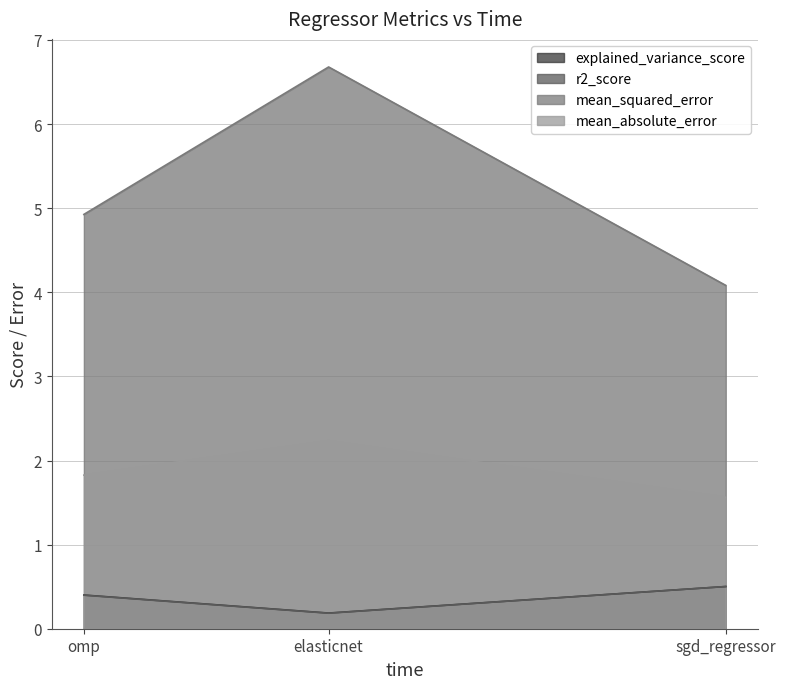

Reading right to left, transcribe all the data shown in this chart.

explained_variance_score: sgd_regressor=0.5	elasticnet=0.2	omp=0.4
r2_score: sgd_regressor=0.5	elasticnet=0.2	omp=0.4
mean_squared_error: sgd_regressor=4.1	elasticnet=6.7	omp=4.9
mean_absolute_error: sgd_regressor=1.6	elasticnet=2.2	omp=1.8